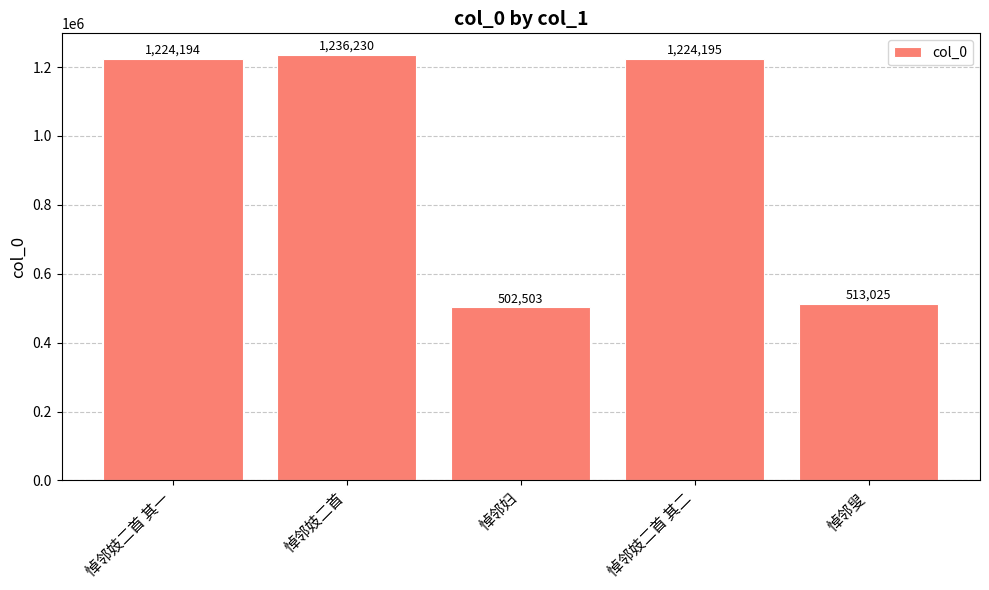

Reading left to right, list all the values displayed in this chart.

悼邻妓二首 其一=1224194	悼邻妓二首=1236230	悼邻妇=502503	悼邻妓二首 其二=1224195	悼邻叟=513025